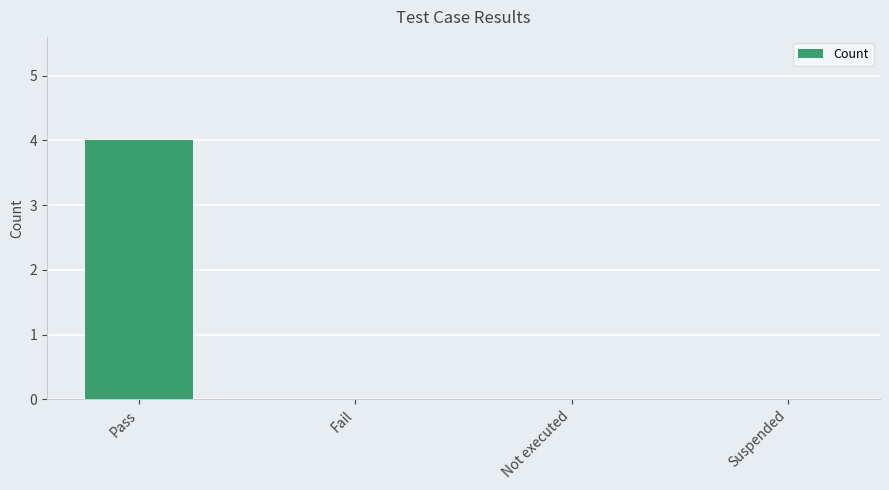

True or false: the data shows 0 at Suspended.

True